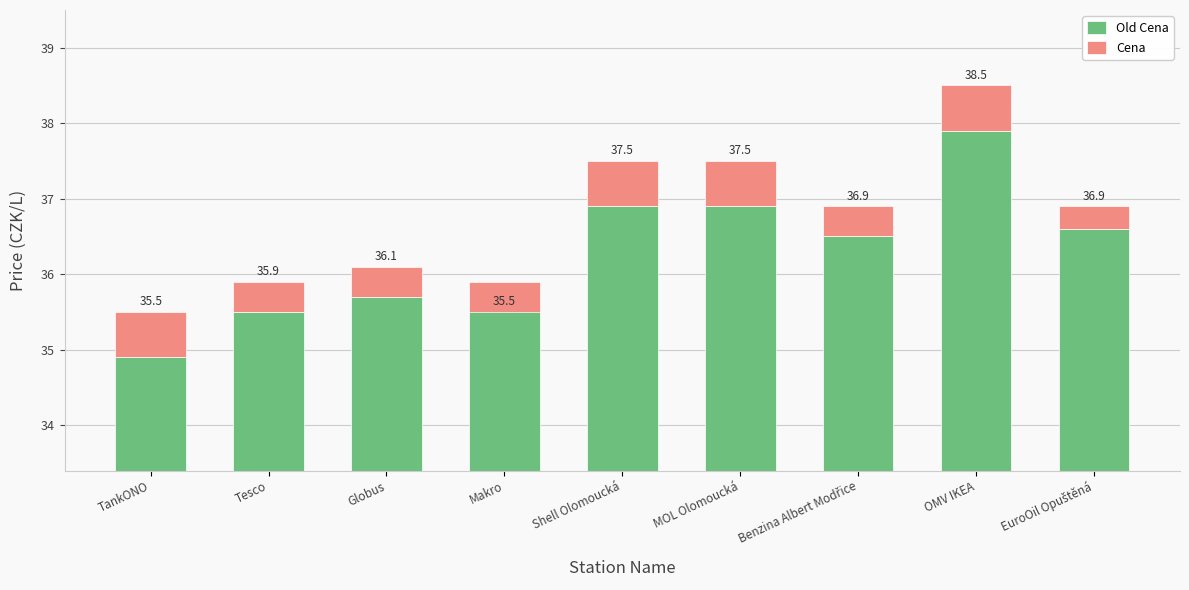

What are all the series names shown in the legend?

Old Cena, Cena